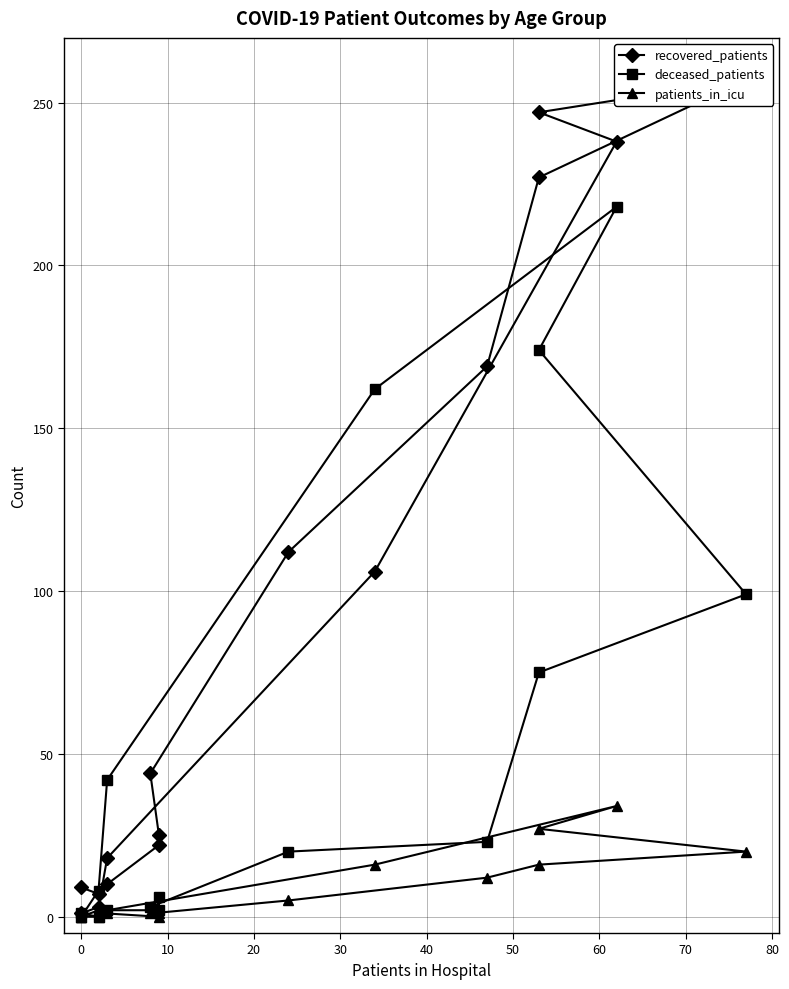

Is this an area chart (filled region under the line)?

No